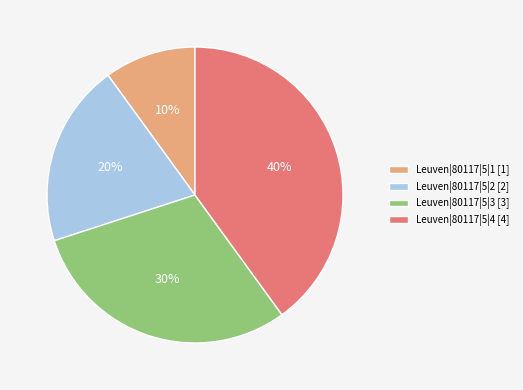

Combined, do Leuven|80117|5|1 [1] and Leuven|80117|5|3 [3] account for over 50%?

No